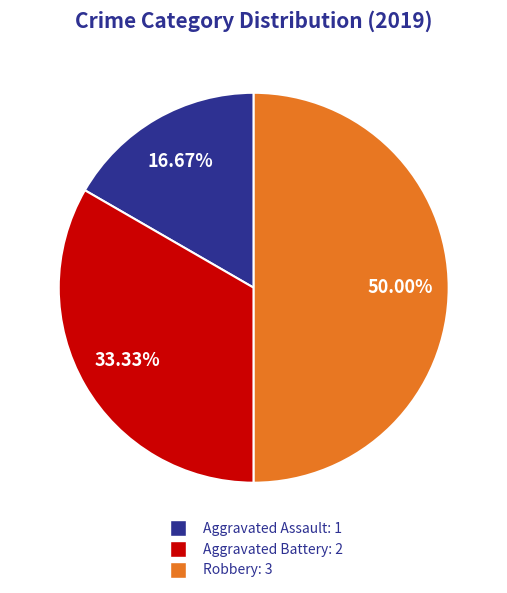

Which has a higher value, Aggravated Battery or Robbery?

Robbery